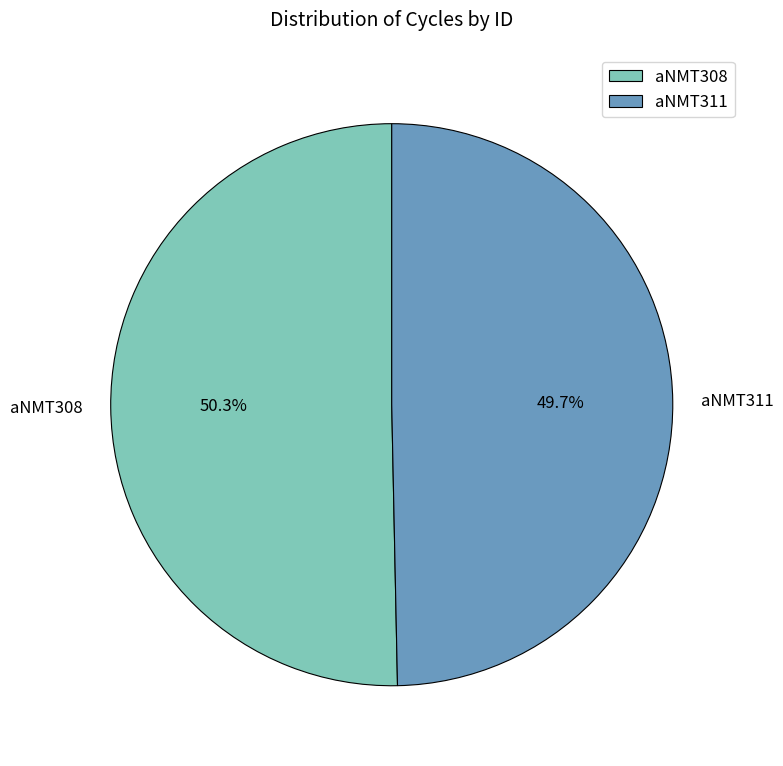

What is the majority slice?

aNMT308